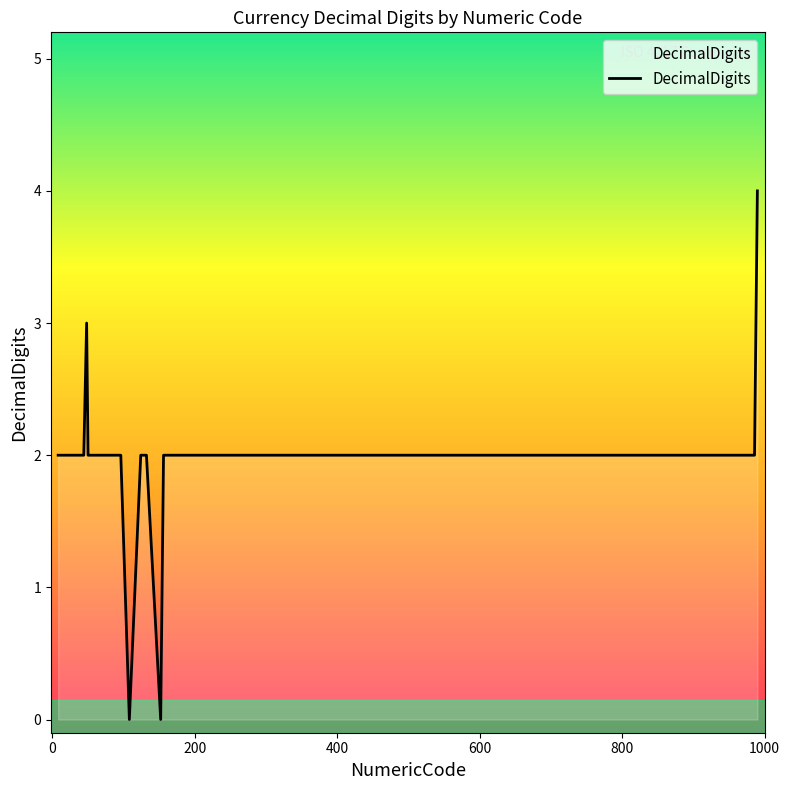

What is the difference between the maximum and minimum values?

4